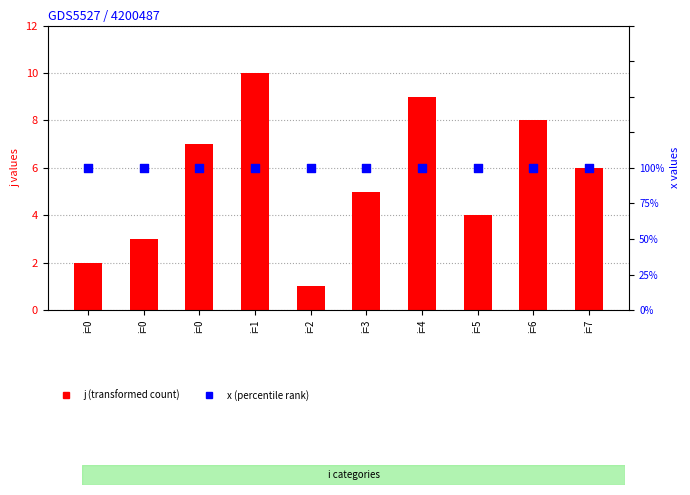

Which series has the largest Y range (max minus min)?

j (transformed count)